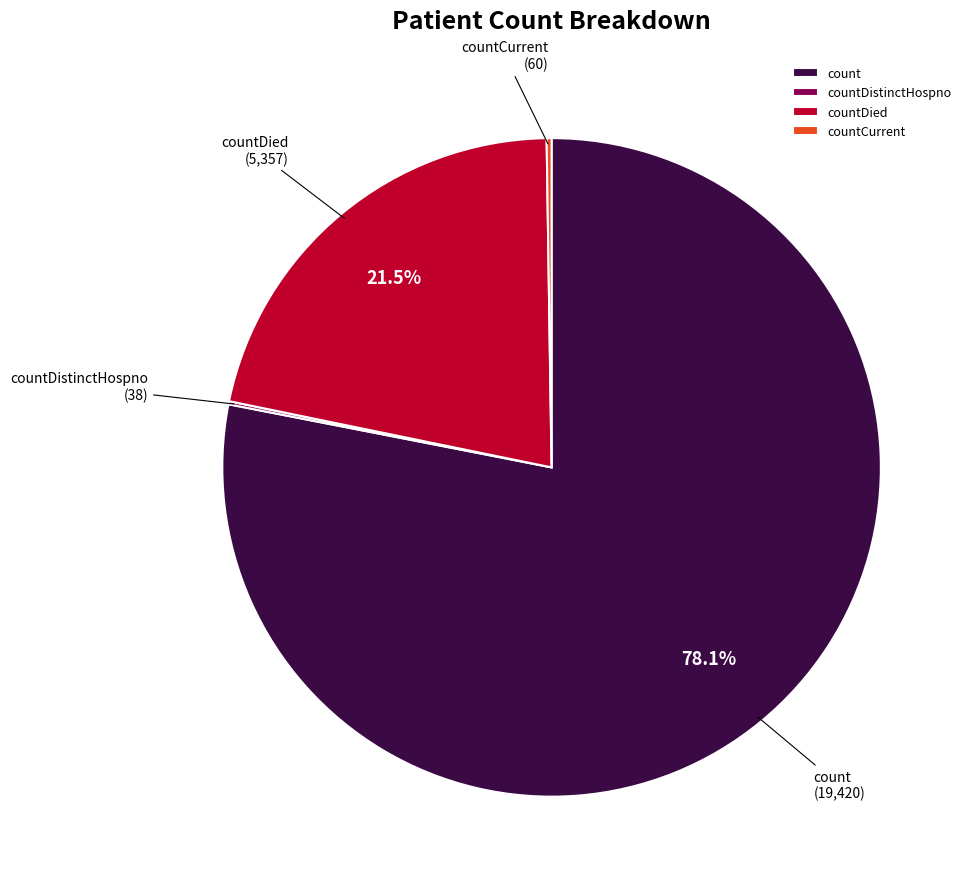

True or false: countDied accounts for 29% of the total.

False